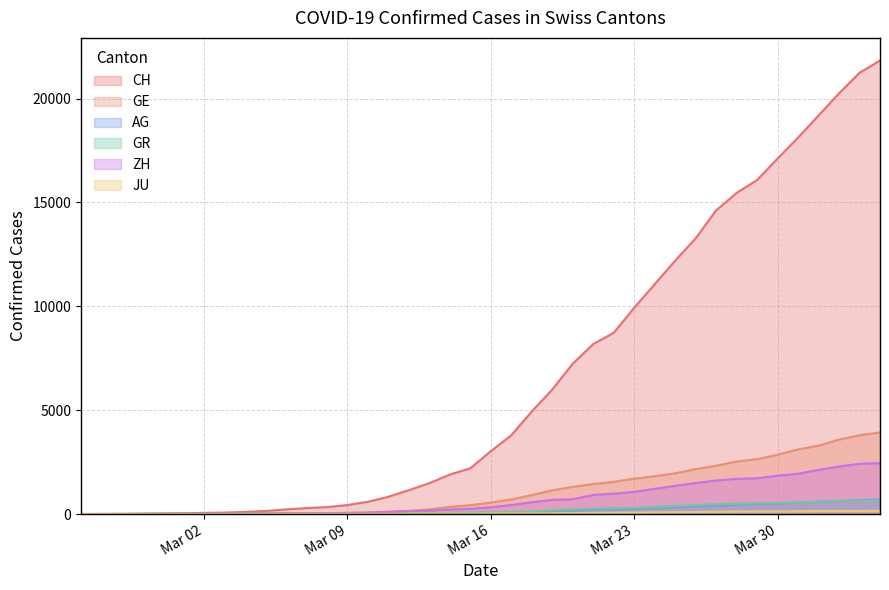

Which series has the widest spread of values?

CH